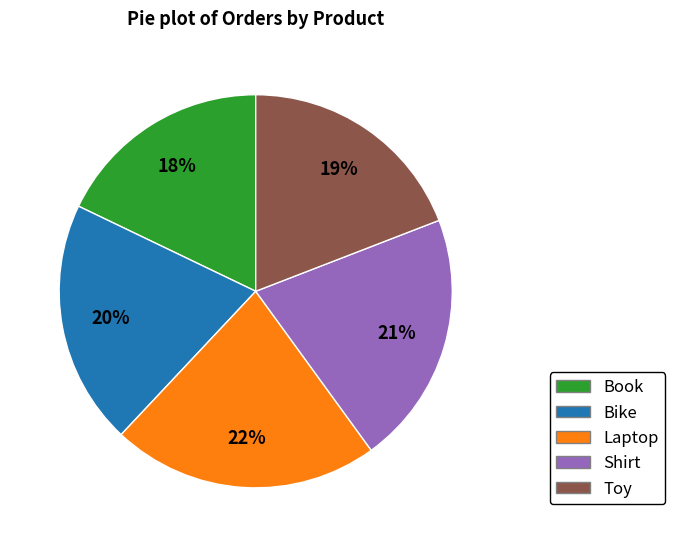

To the nearest percent, what portion does Book represent?

18%